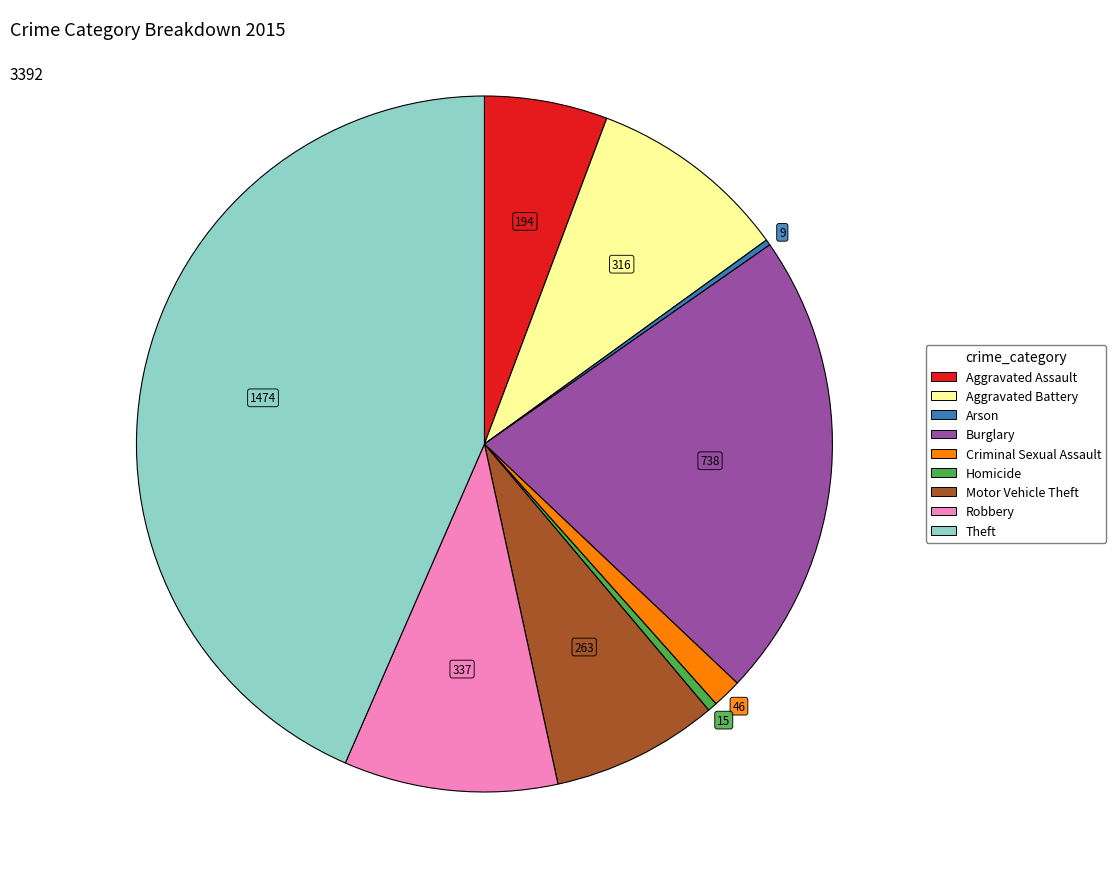

True or false: Robbery accounts for 10% of the total.

True